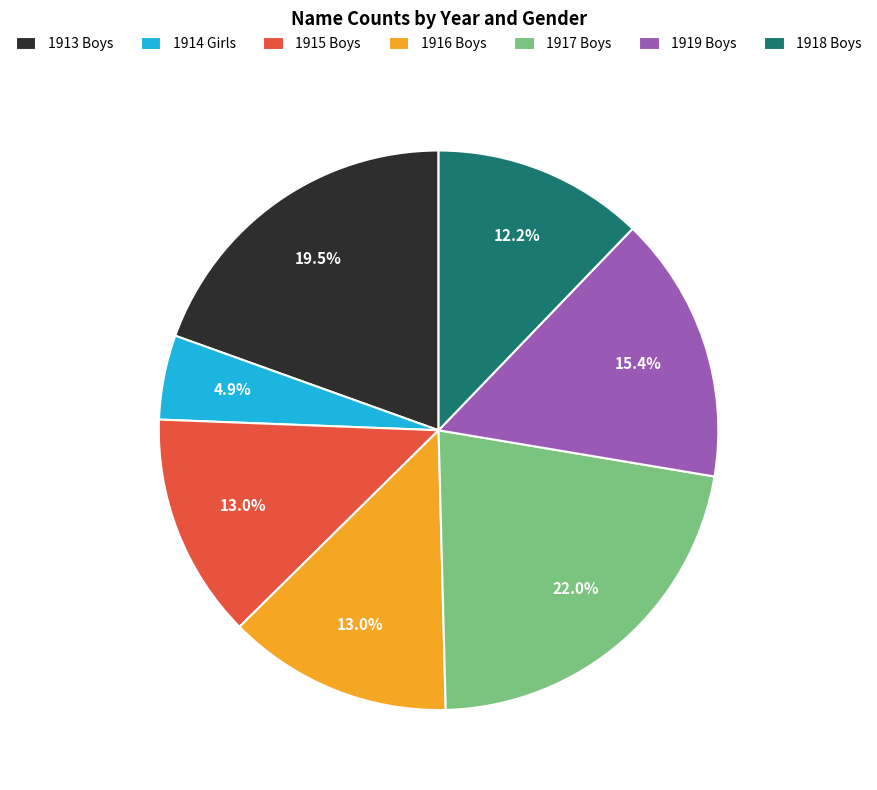

Is there any slice that represents more than half of the pie?

No